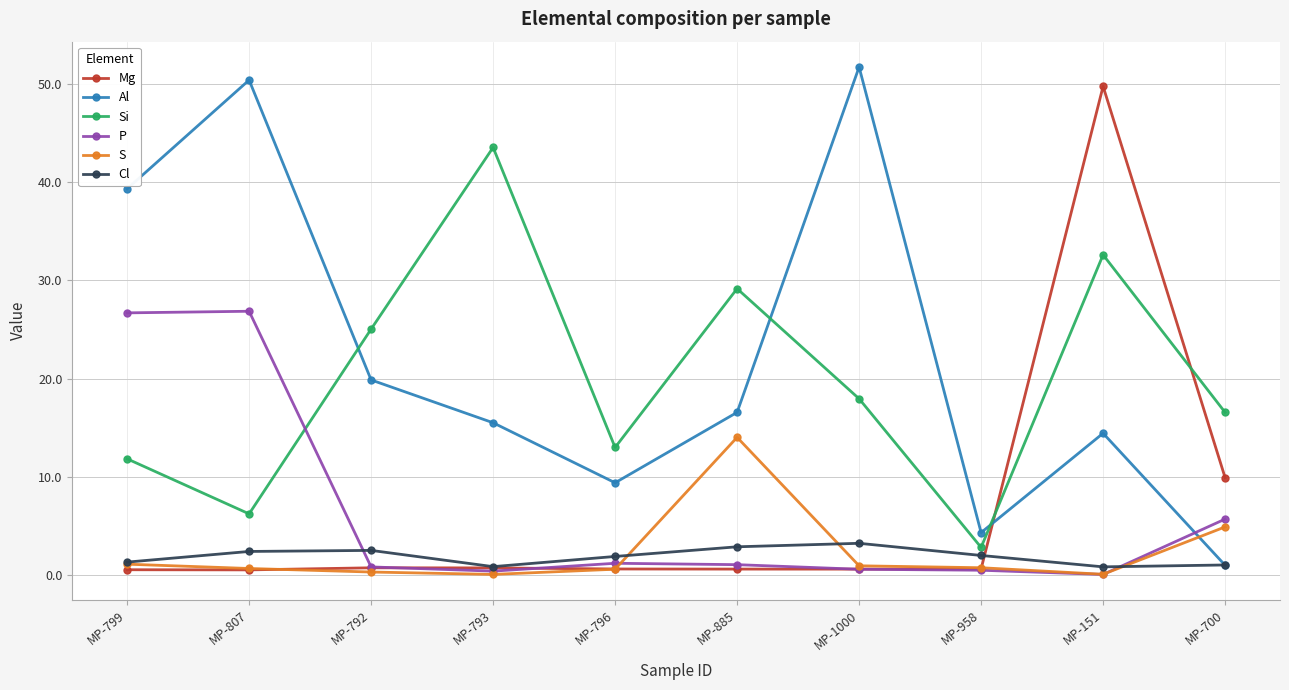

How many values in the Si series are below 17?

5